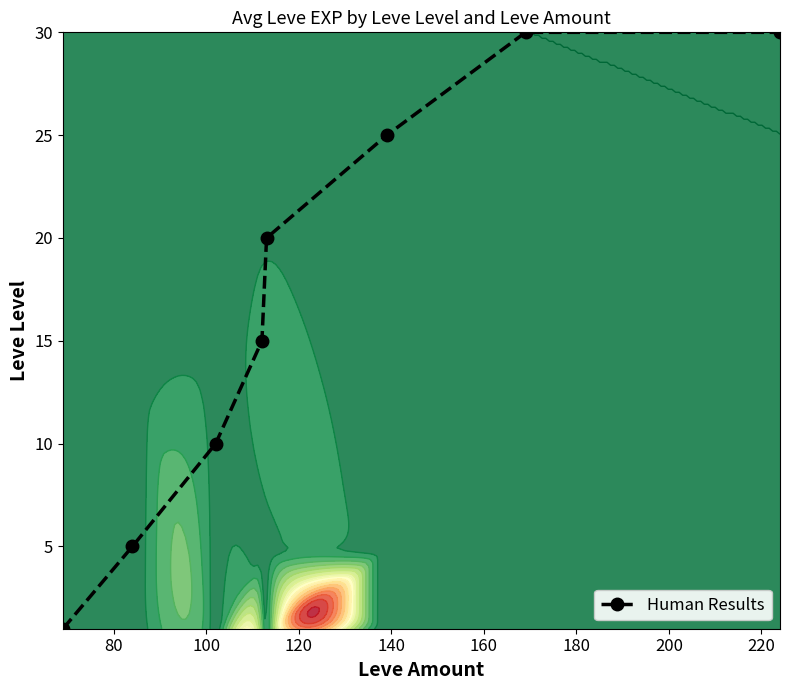

Count the number of values greater than 20.

3